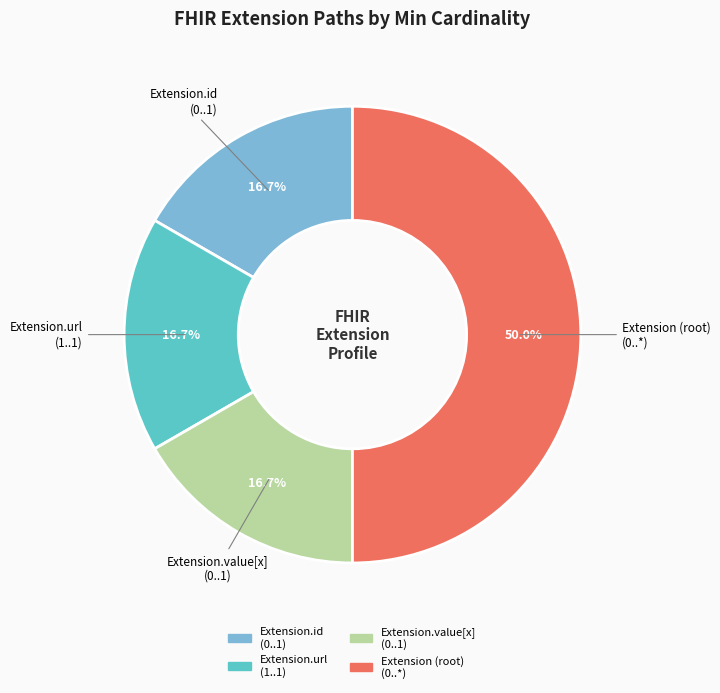

Is there a majority slice in this chart?

Yes